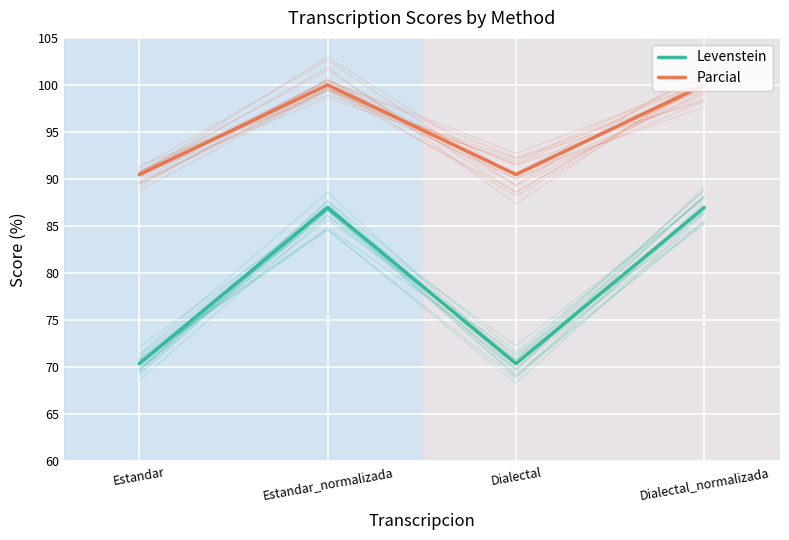

Is it true that Levenstein equals 87.0 at Estandar_normalizada?

True